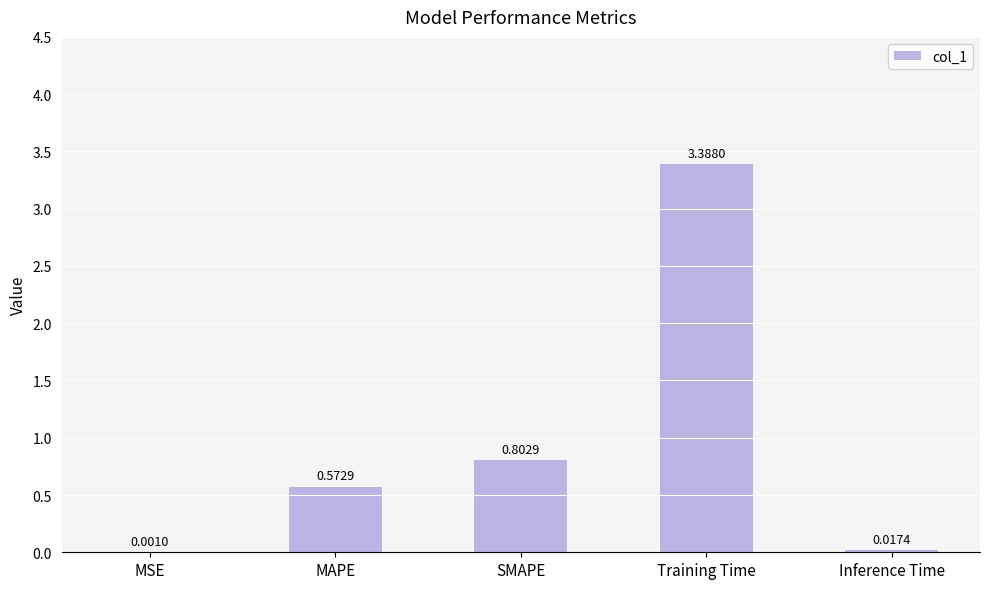

Which label corresponds to the largest value in the chart?

Training Time